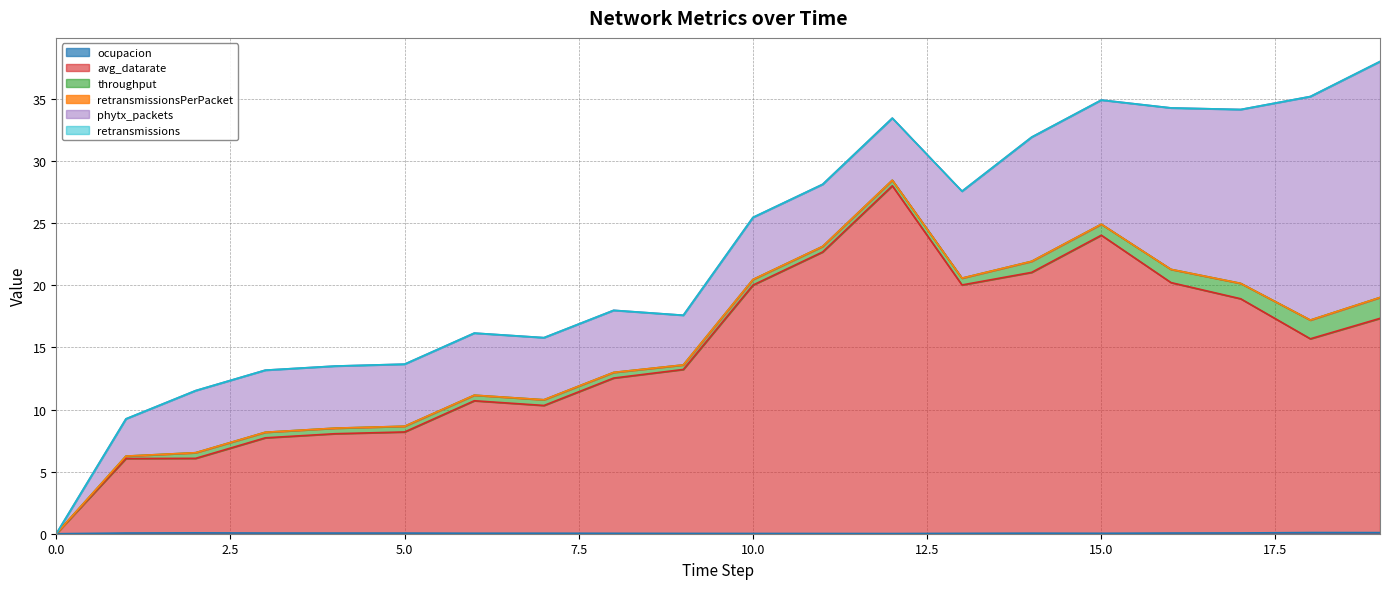

Count the number of categories in the chart.

20